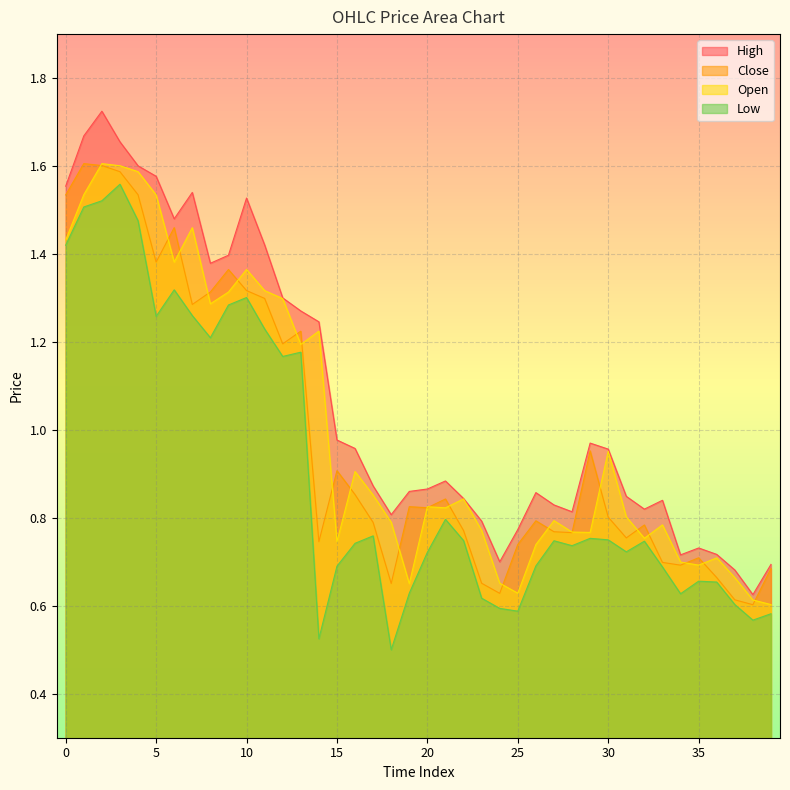

True or false: Close and High cross at least once.

False